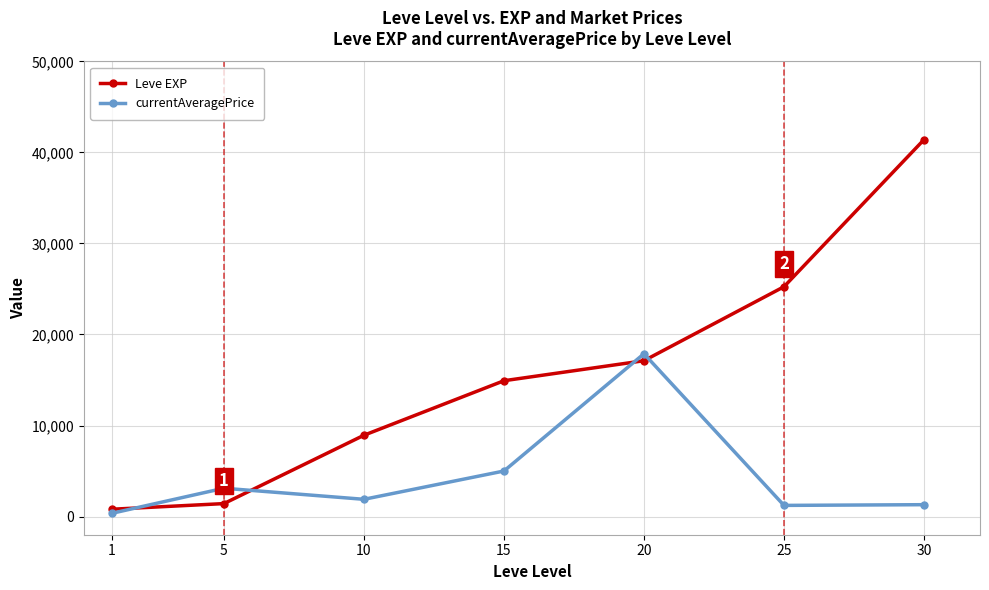

At which category is the sum across all series the highest?

30